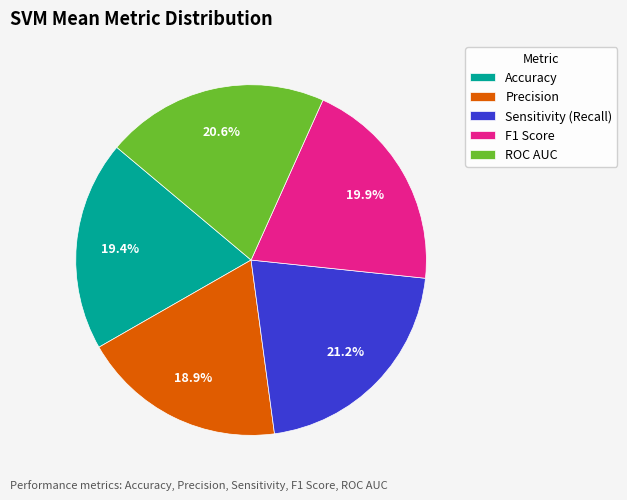

What percentage is the ROC AUC slice, to the nearest percent?

21%